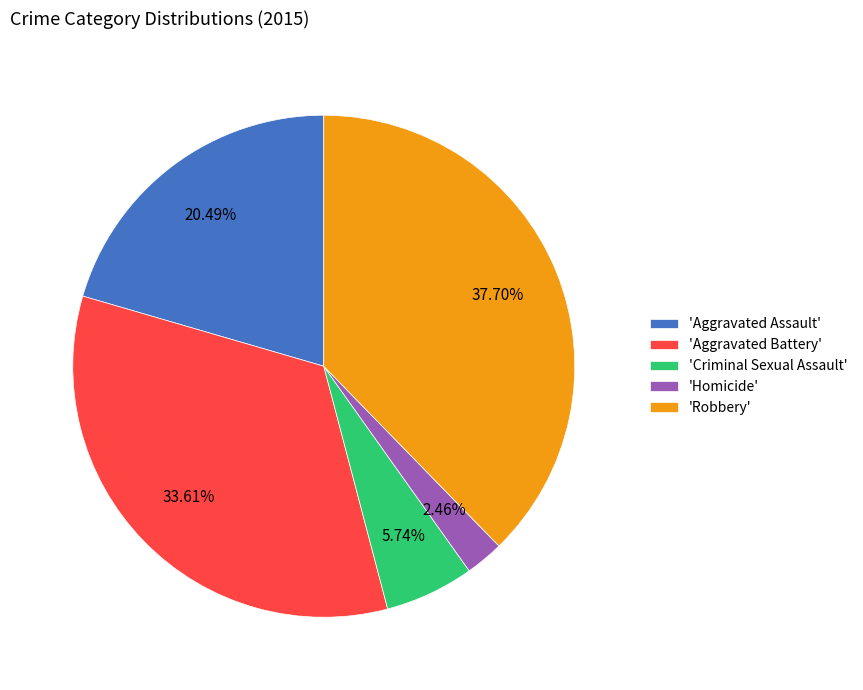

Does any single category account for the majority?

No